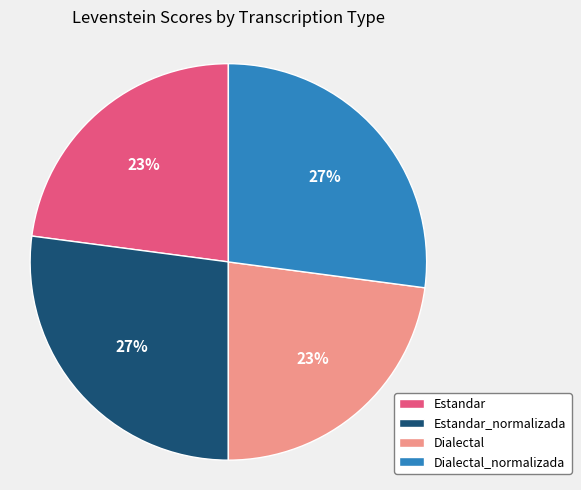

Which has a higher value, Estandar or Dialectal_normalizada?

Dialectal_normalizada